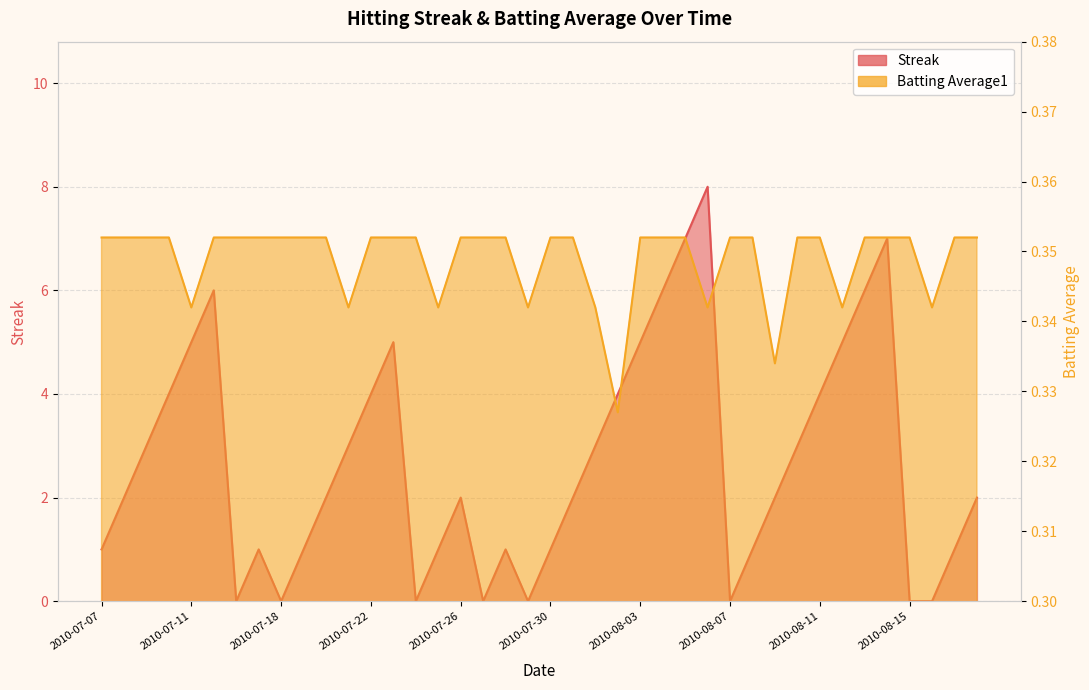

Does the chart have visible grid lines?

Yes